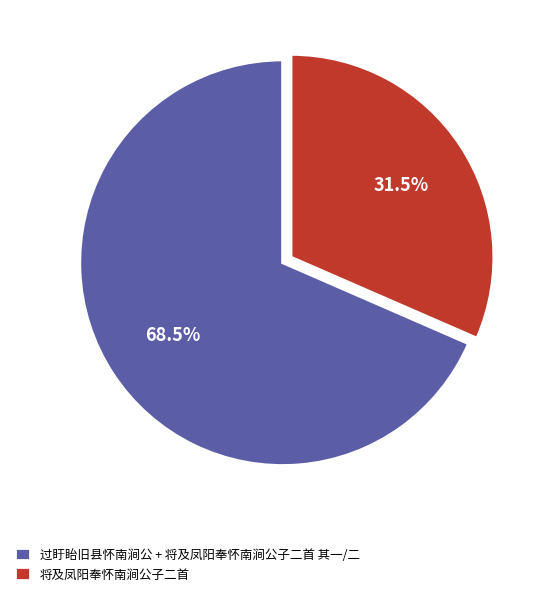

Approximately how many times larger is the value at 过盱眙旧县怀南涧公 + 将及凤阳奉怀南涧公子二首 其一/二 compared to 将及凤阳奉怀南涧公子二首?

2.2